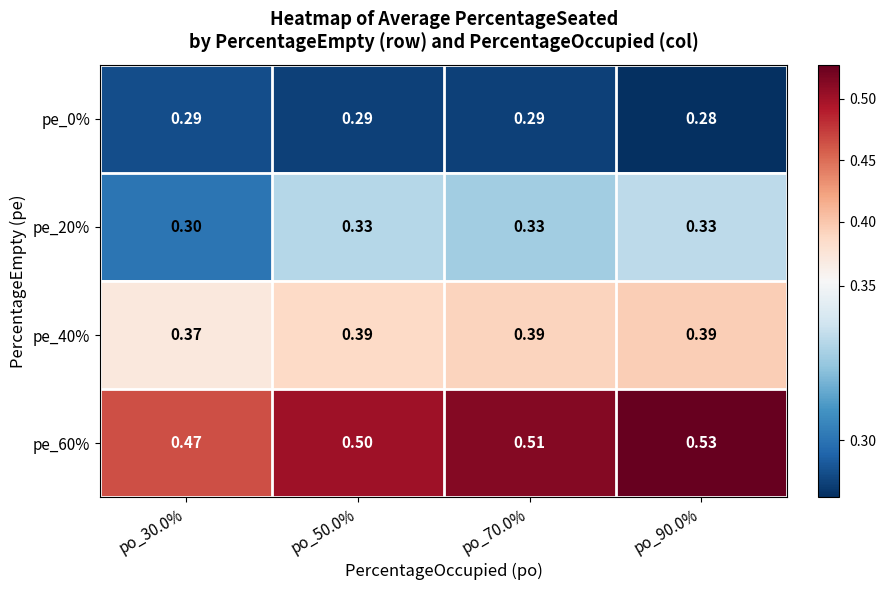

Is the value of pe_40% at po_90.0% greater than the value of pe_0% at po_50.0%?

Yes